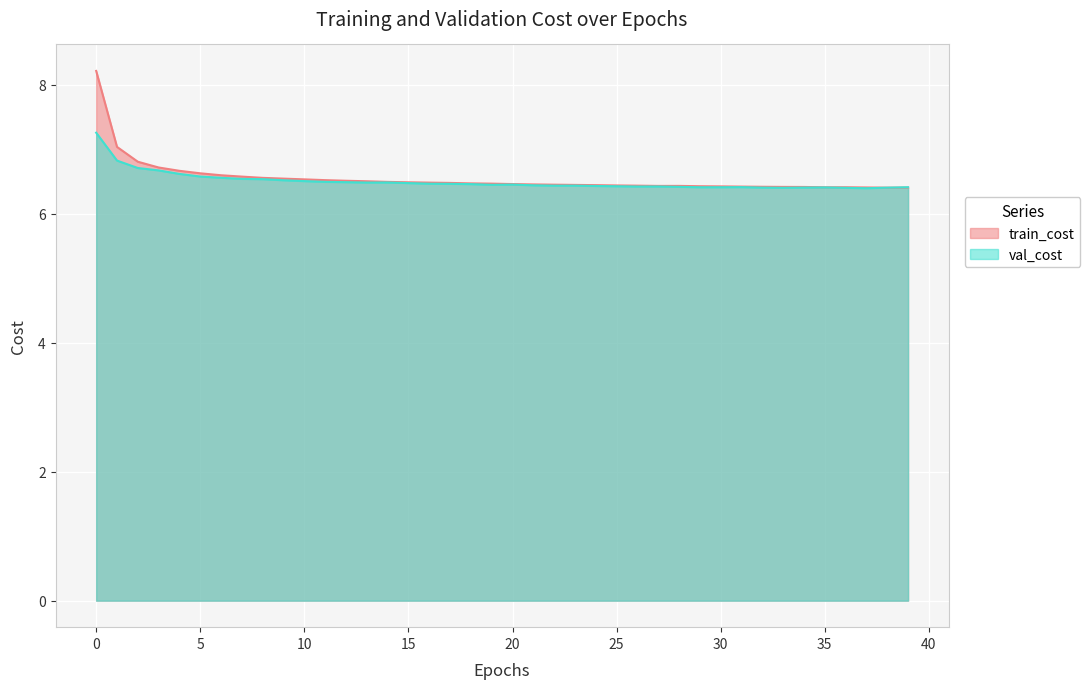

Between 9 and 4, which is larger?

4